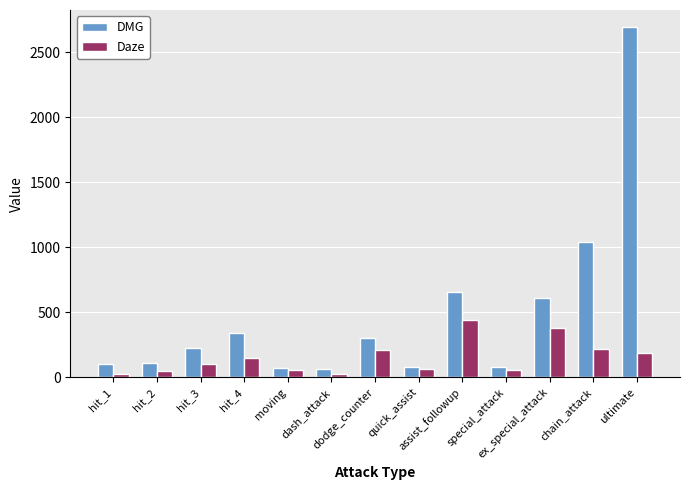

Which series has the widest spread of values?

DMG